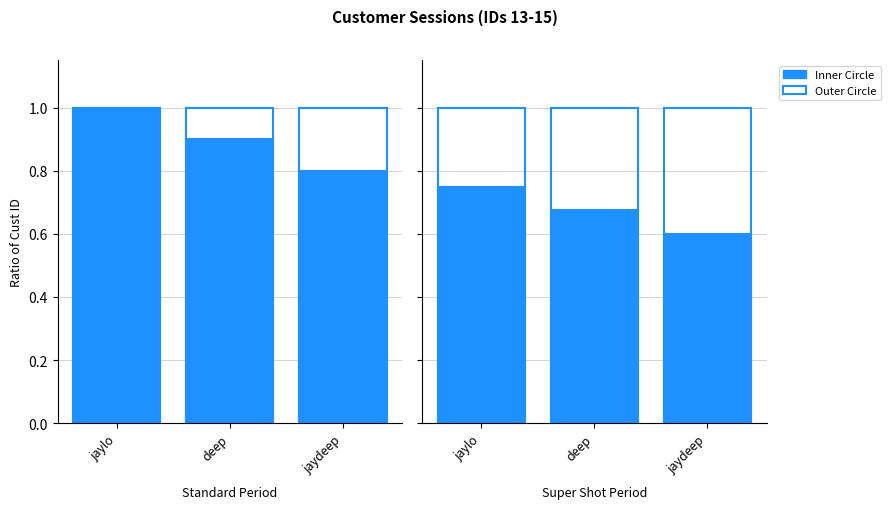

Which category has the lowest value across all series?

jaydeep